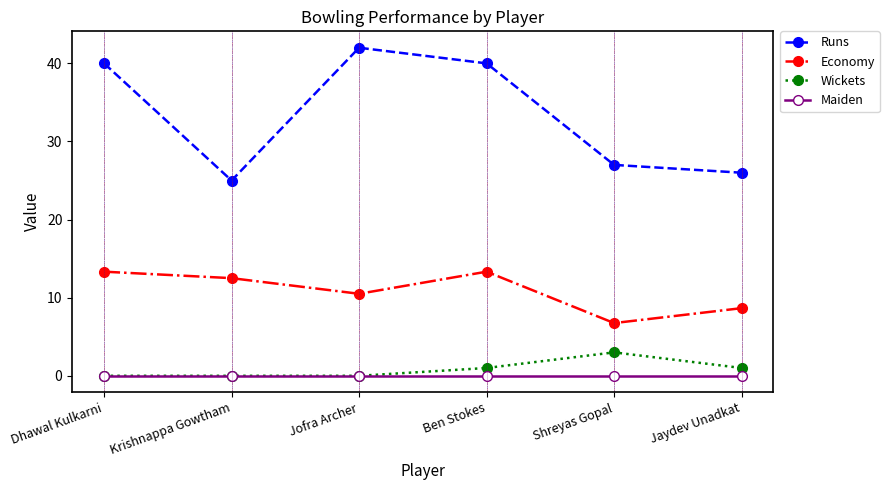

How many values in the Wickets series are below 1?

3